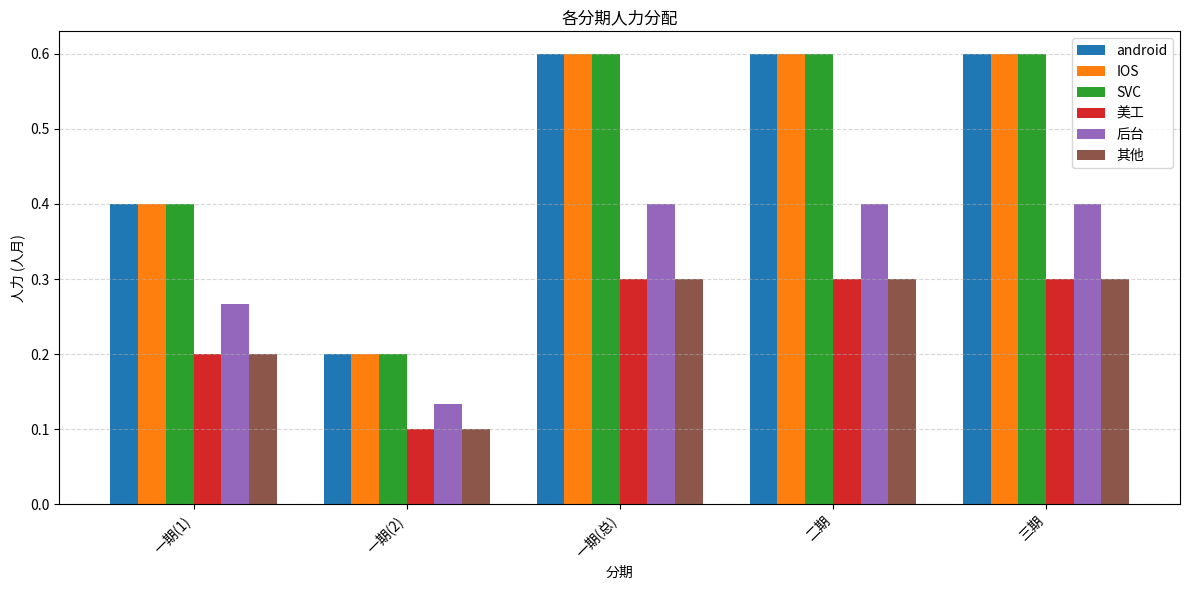

Count the IOS values in the range 0 to 1.

5